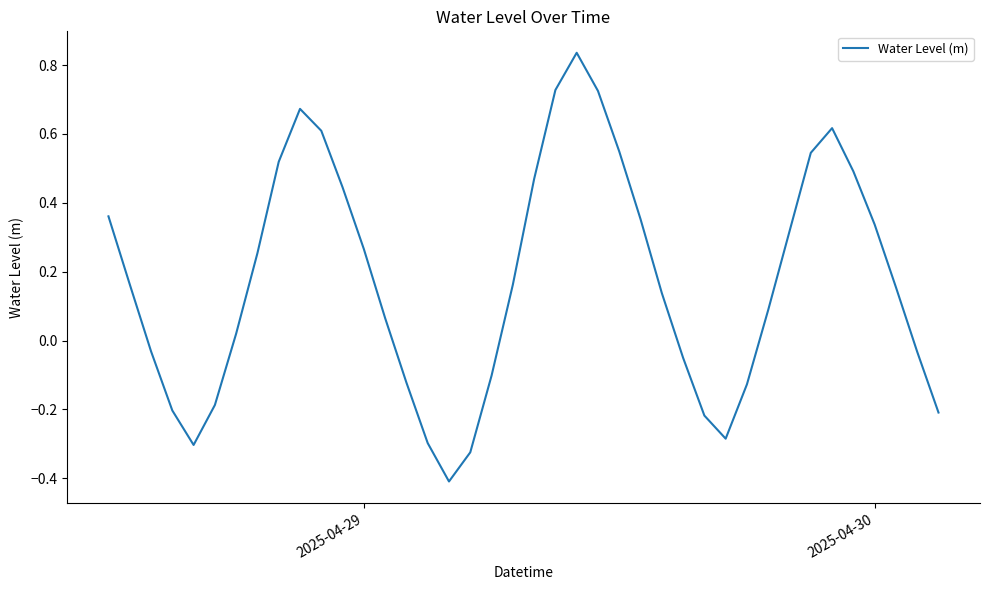

Does the chart display data point markers on the line(s)?

No